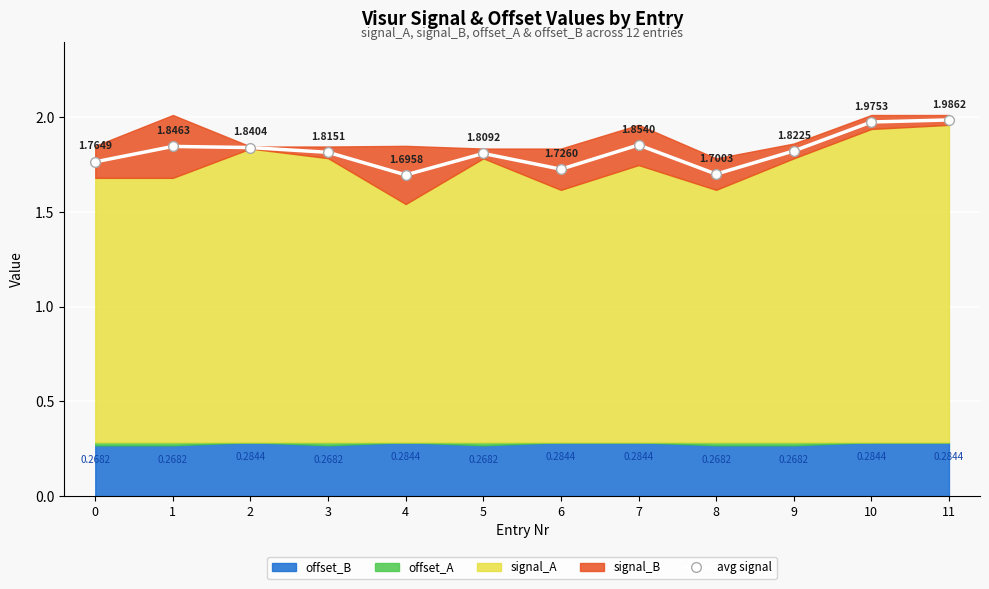

Reading right to left, extract all data points from this chart.

11=2.0	10=2.0	9=1.8	8=1.7	7=1.9	6=1.7	5=1.8	4=1.7	3=1.8	2=1.8	1=1.8	0=1.8